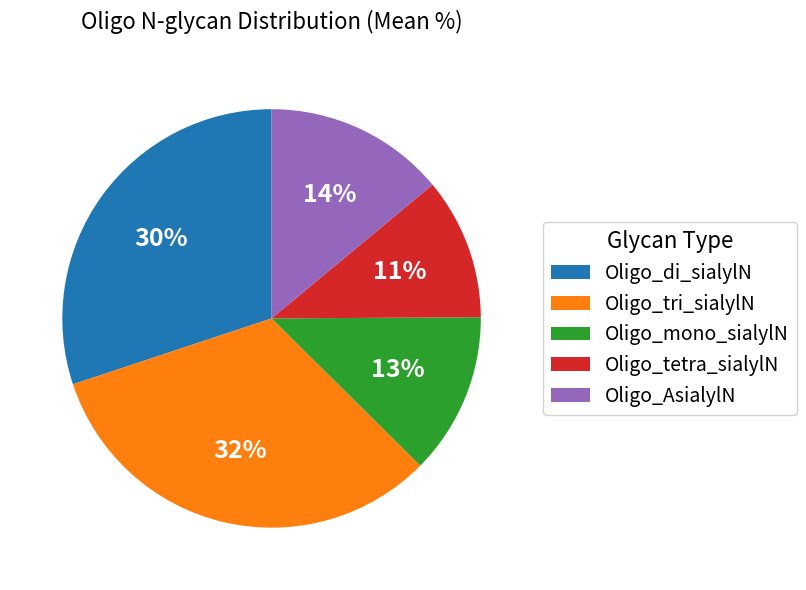

To the nearest percent, what percentage of the pie is Oligo_mono_sialylN?

13%